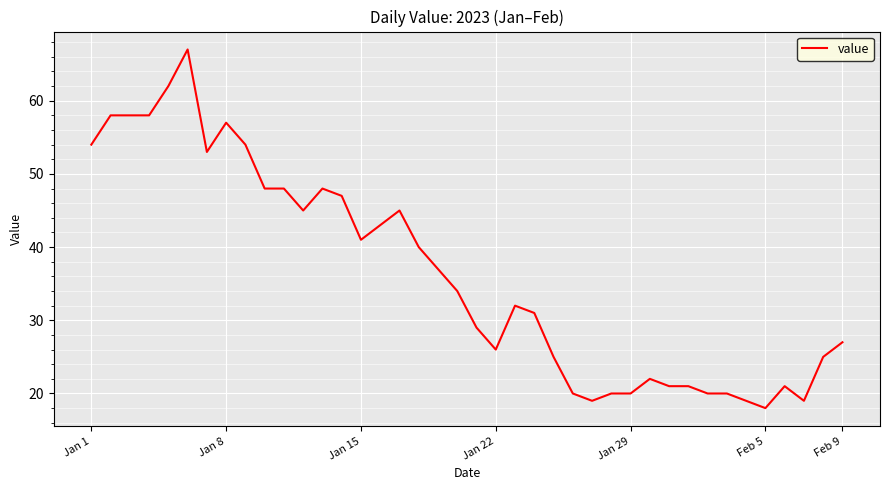

What is the maximum value shown in the chart?

67